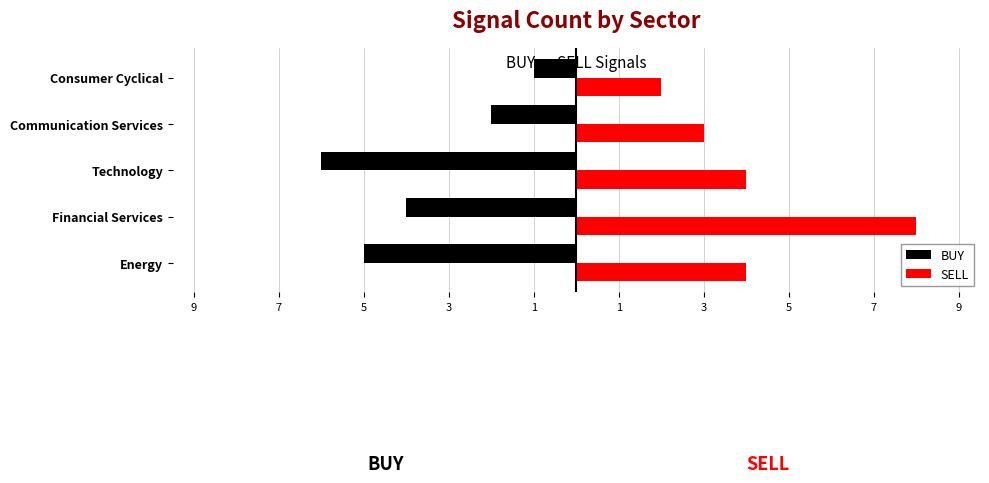

What are all the series names shown in the legend?

BUY, SELL